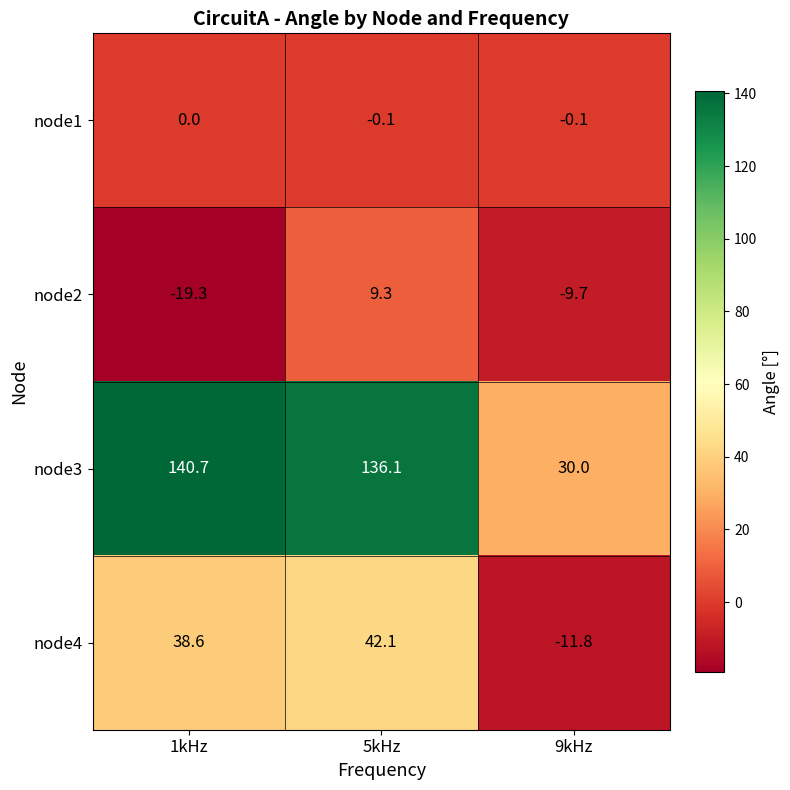

List the series in order of their peak value, highest first.

node3, node4, node2, node1